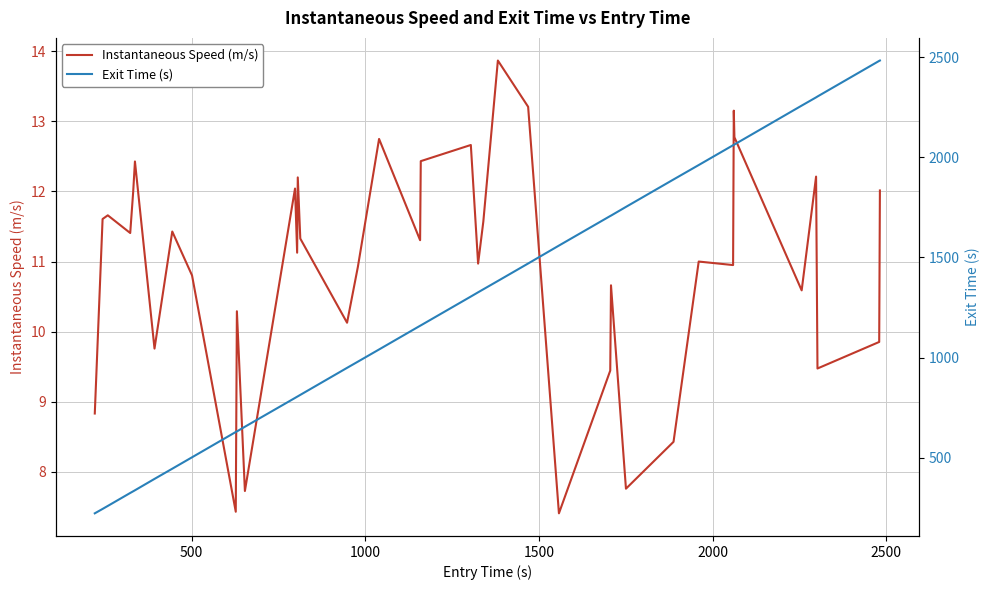

The value of Exit Time (s) at 35 is 3399.6. True or false?

False